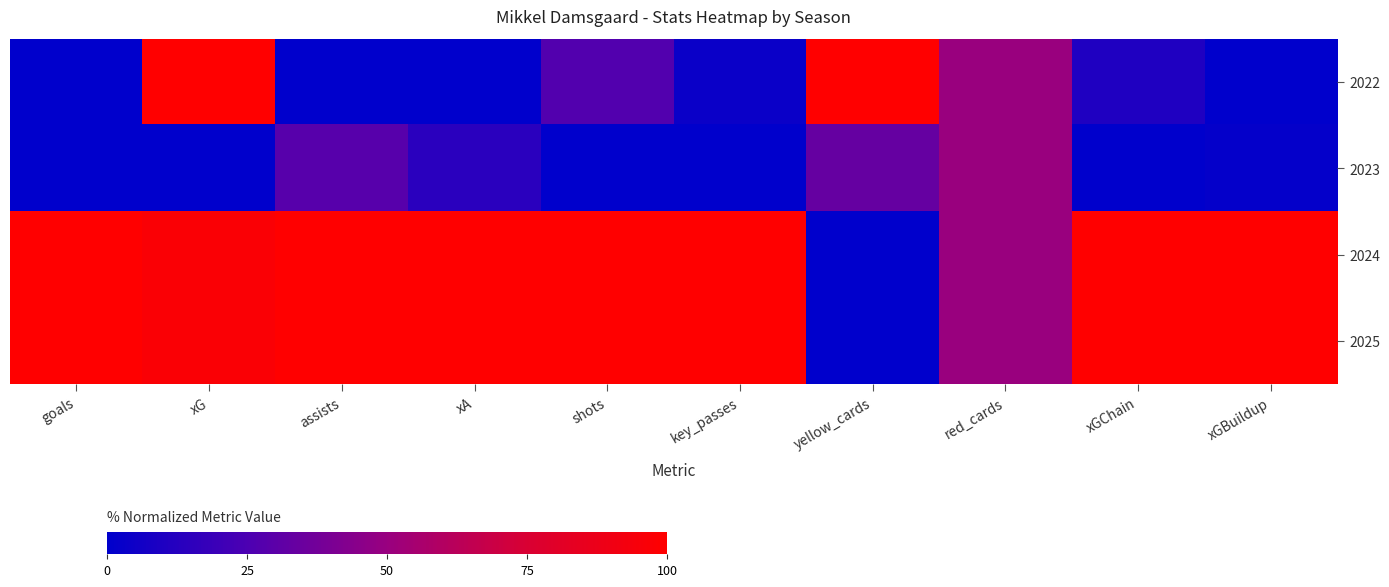

What is the greatest value displayed?

100.0